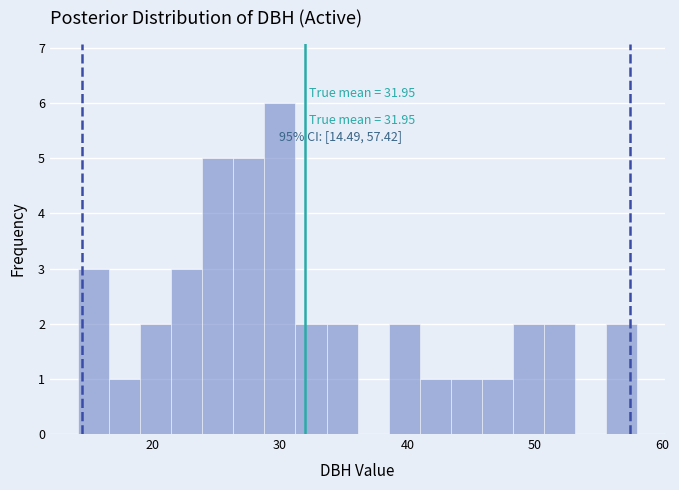

Around what value on the x-axis is the tallest bar? Give the approximate position of its centre, as read against the axis.

30